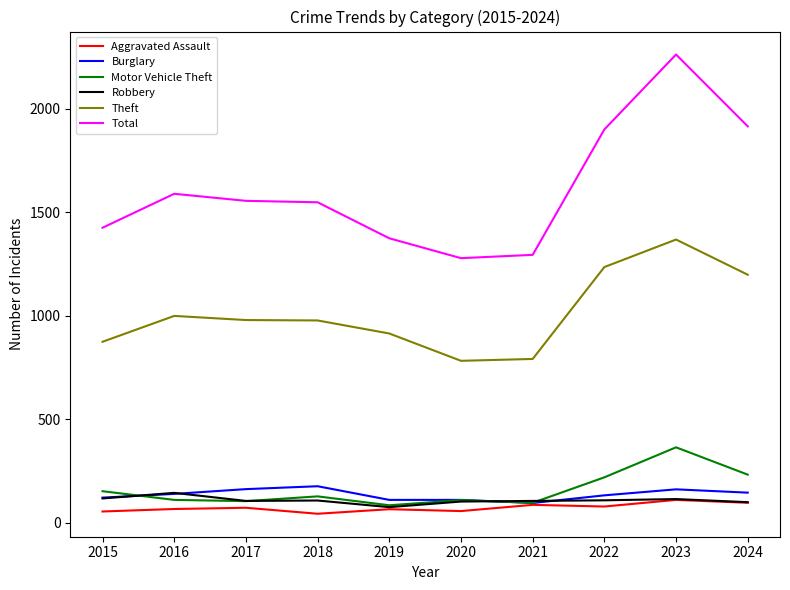

Which series has the largest range (max minus min)?

Total